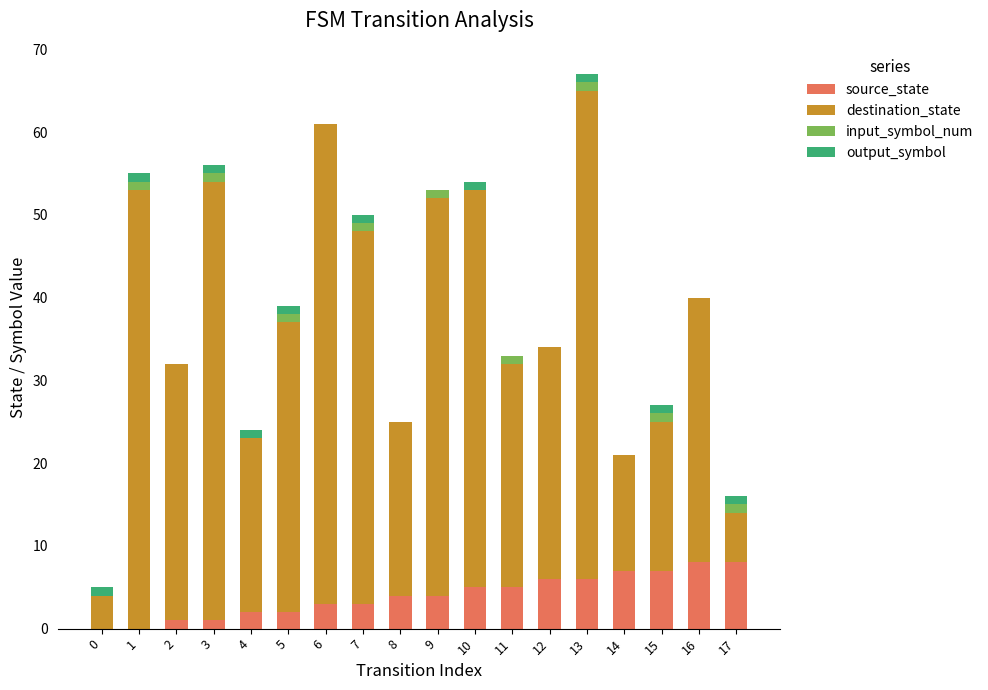

What is the total value across all series at 13?

67